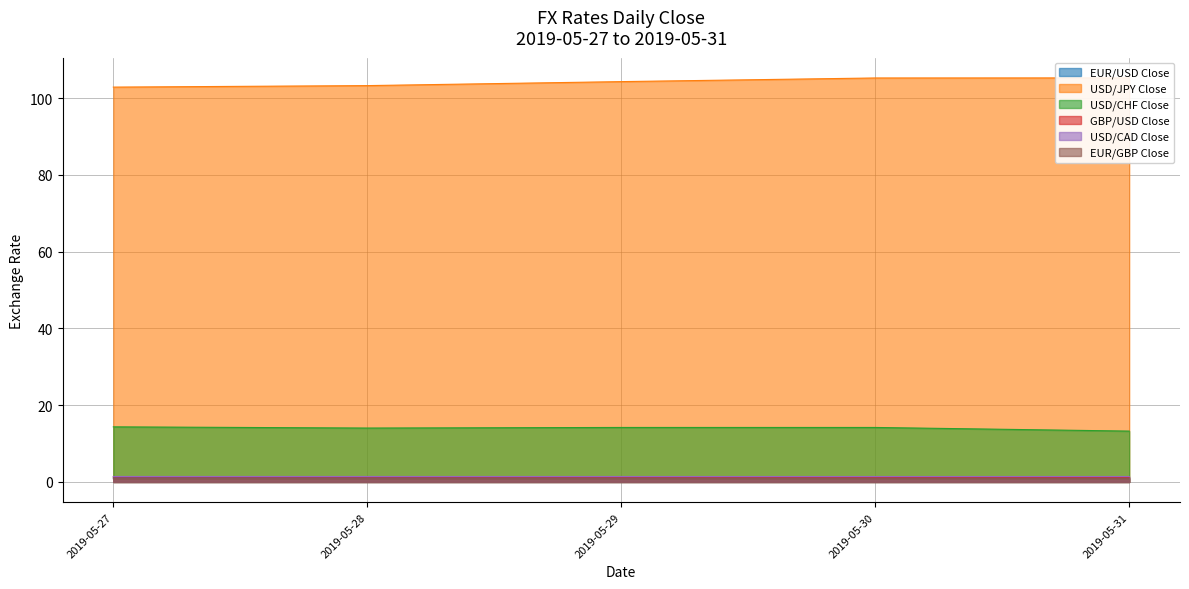

What is the difference between the second highest and minimum values in the USD/CHF Close series?

0.9